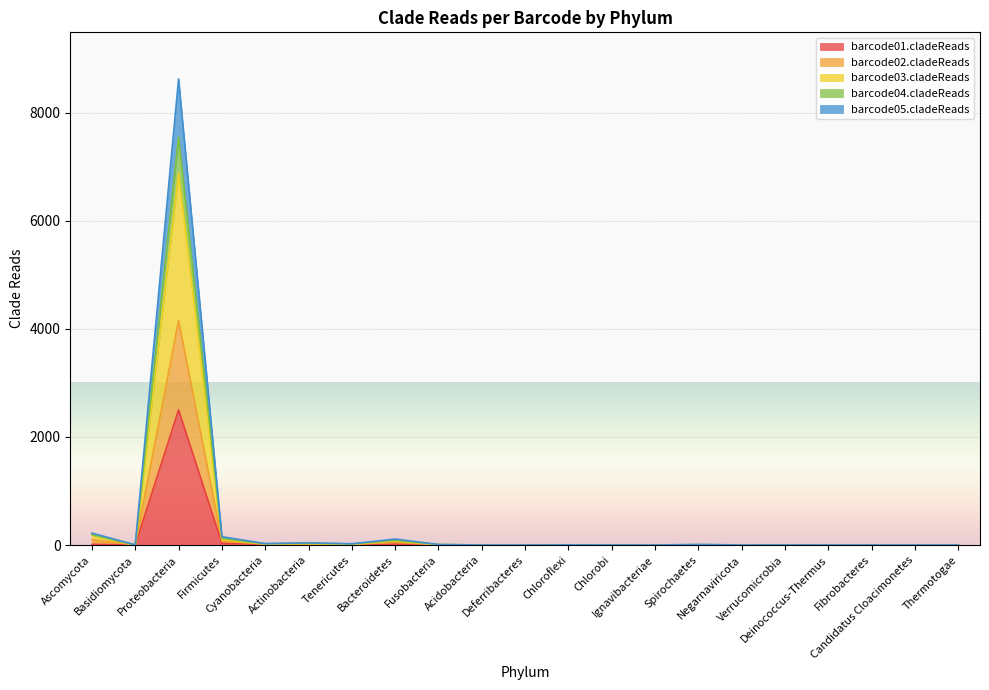

What is the difference between the highest and lowest values at Basidiomycota?

2